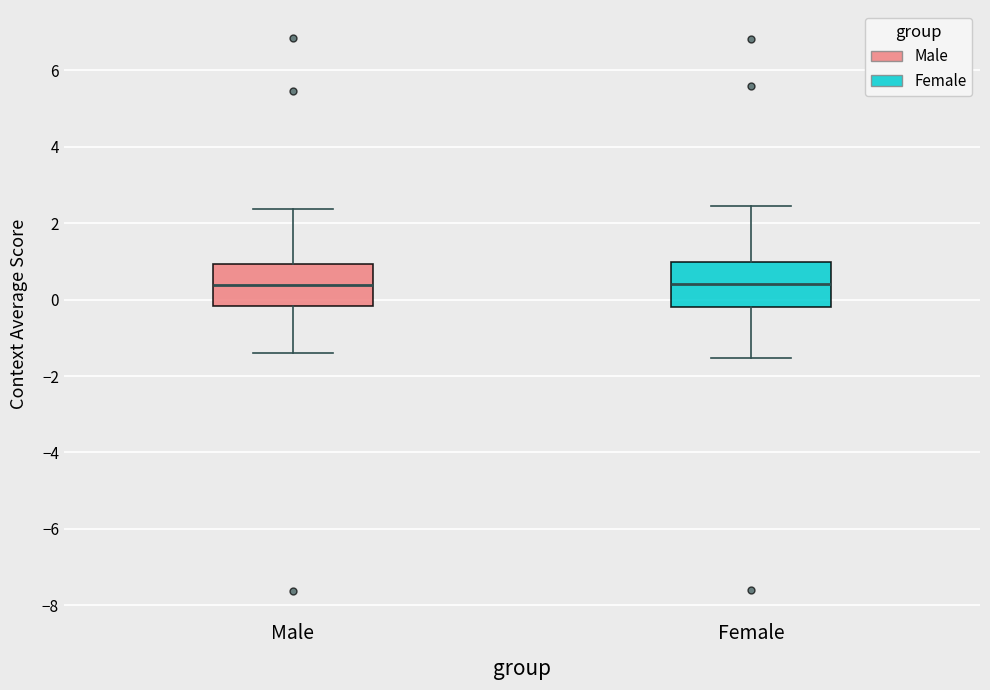

Reading left to right, transcribe this box plot: for each box, give where its median line is, the range the box spans, and where its two whiskers end, as read against the y-axis. The values are not printed on the chart, so give them approximately, as read against the axis.

Male: median 0.4, box -0.2 to 1.0, whiskers -1.4 to 2.4
Female: median 0.4, box -0.2 to 1.0, whiskers -1.6 to 2.4